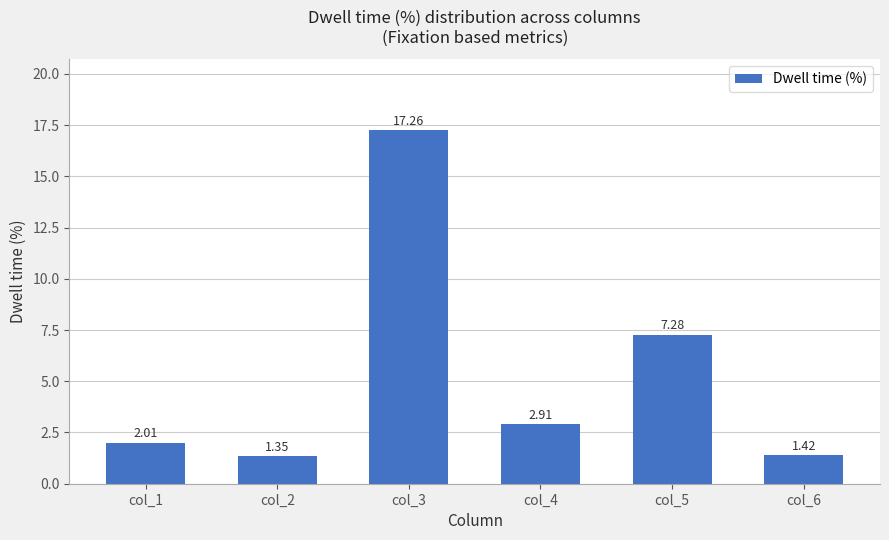

What is the average value?

5.4